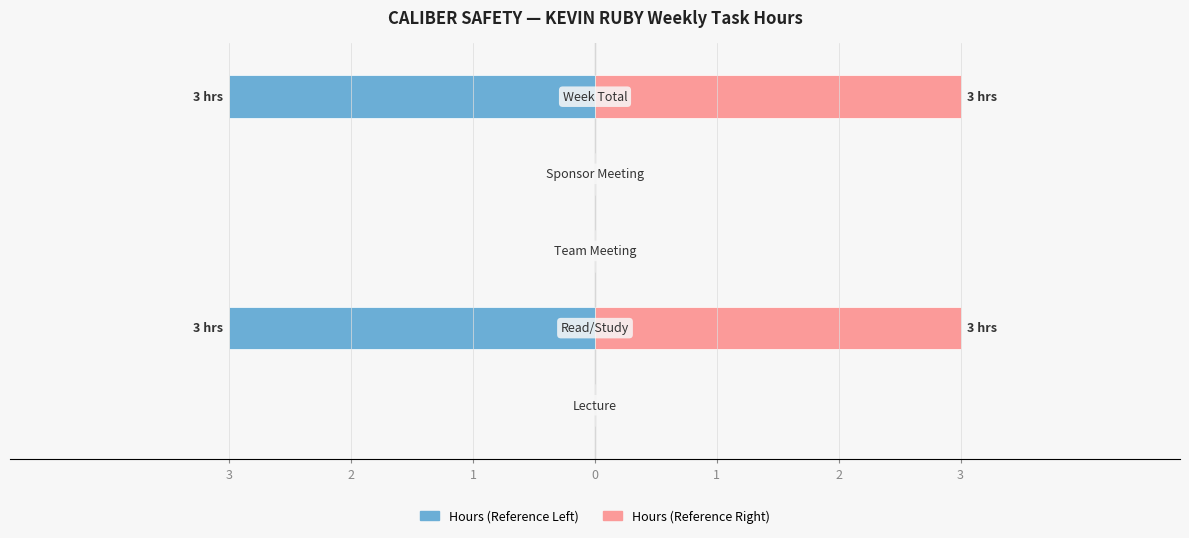

Which series has the largest range (max minus min)?

Hours (Left)